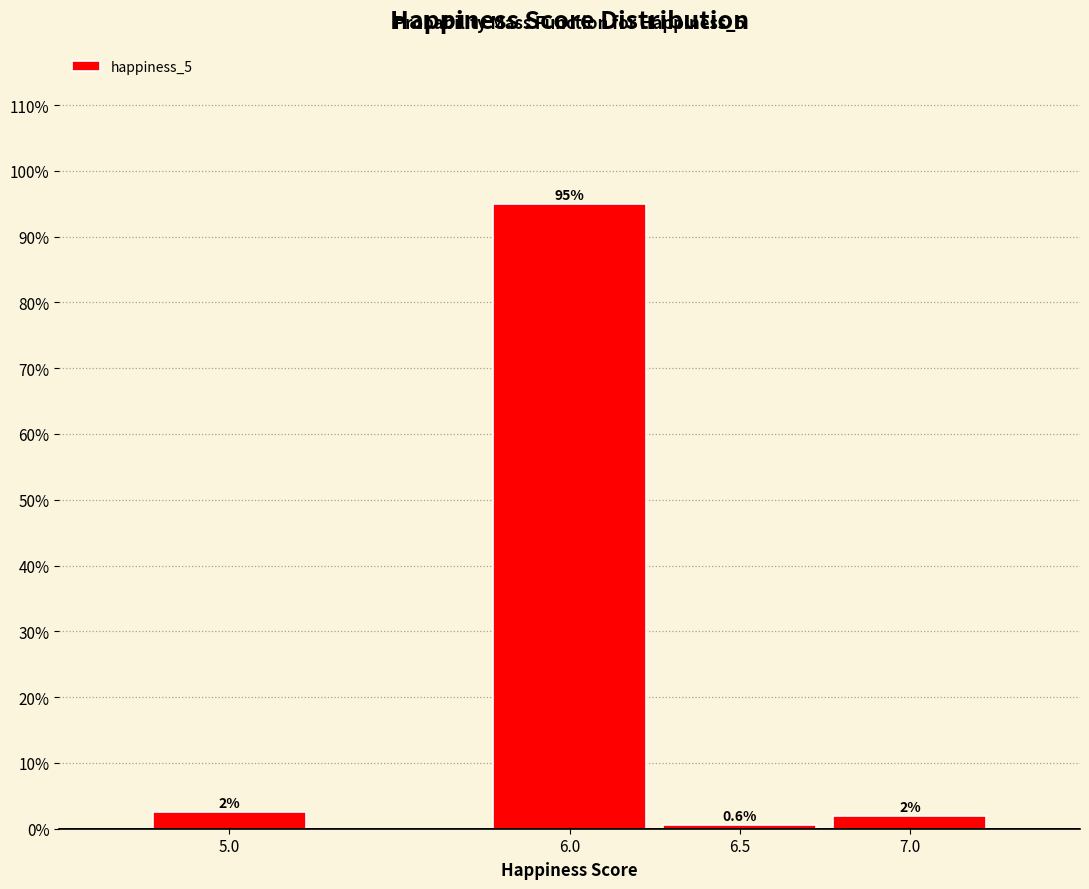

Which range on the x-axis has the tallest bar?

5.75 to 6.25